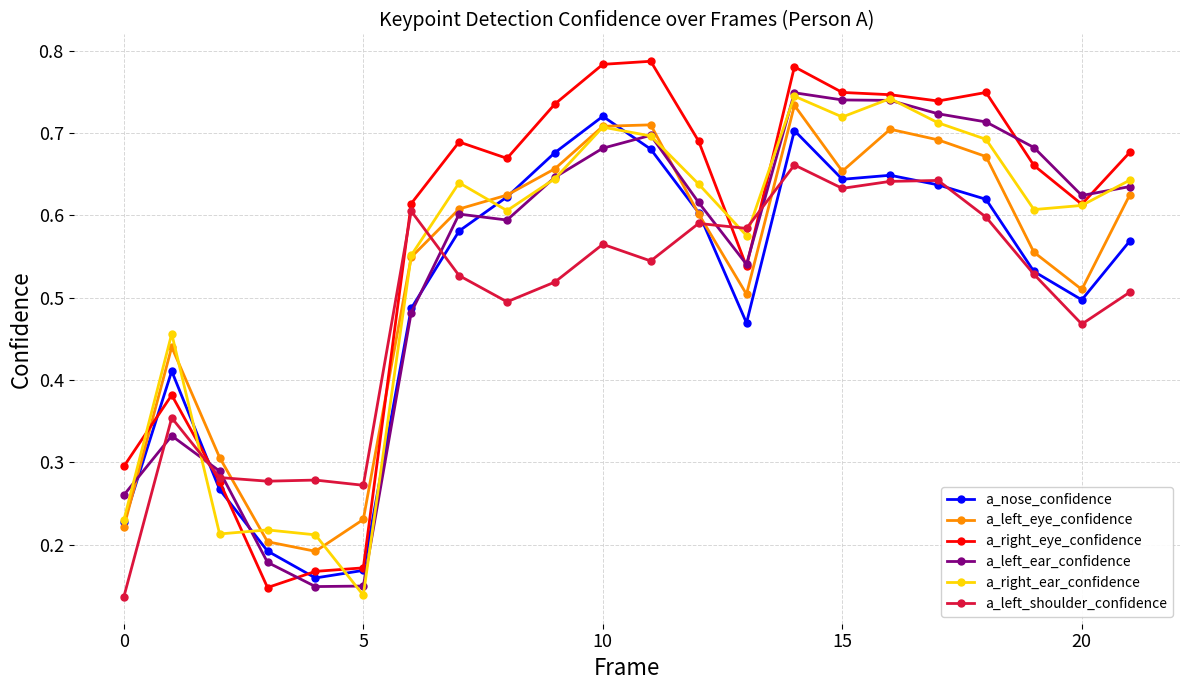

At how many categories does at least one series exceed 0?

22